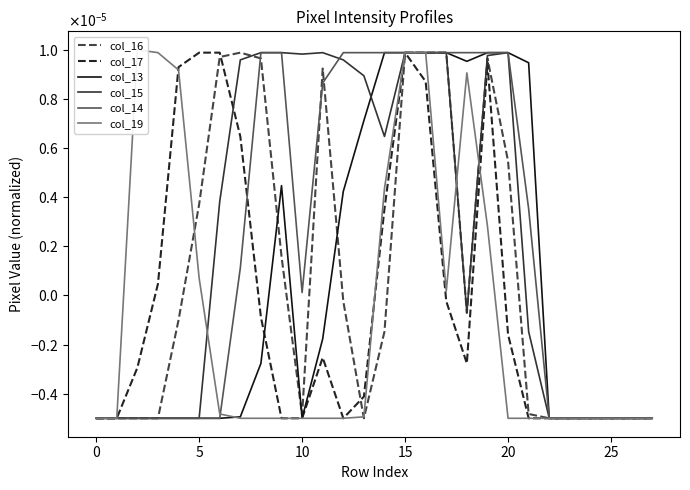

Rank the categories by col_15 value from lowest to highest.

−5, 0, 5, 10, 15, 20, 22, 23, 24, 25, 26, 27, 21, 18, 25, 14, 13, 30, 12, 19, 10, 8, 9, 11, 15, 16, 17, 20